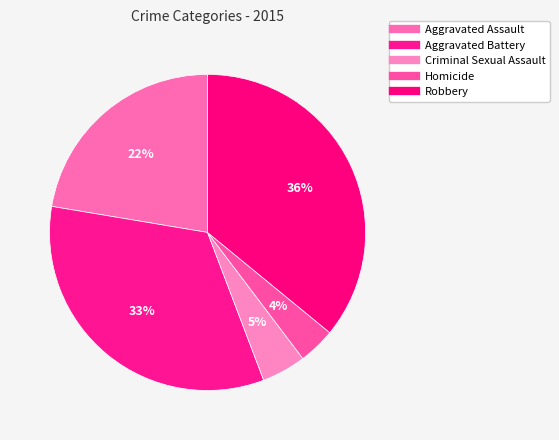

How many slices are in this pie chart?

5